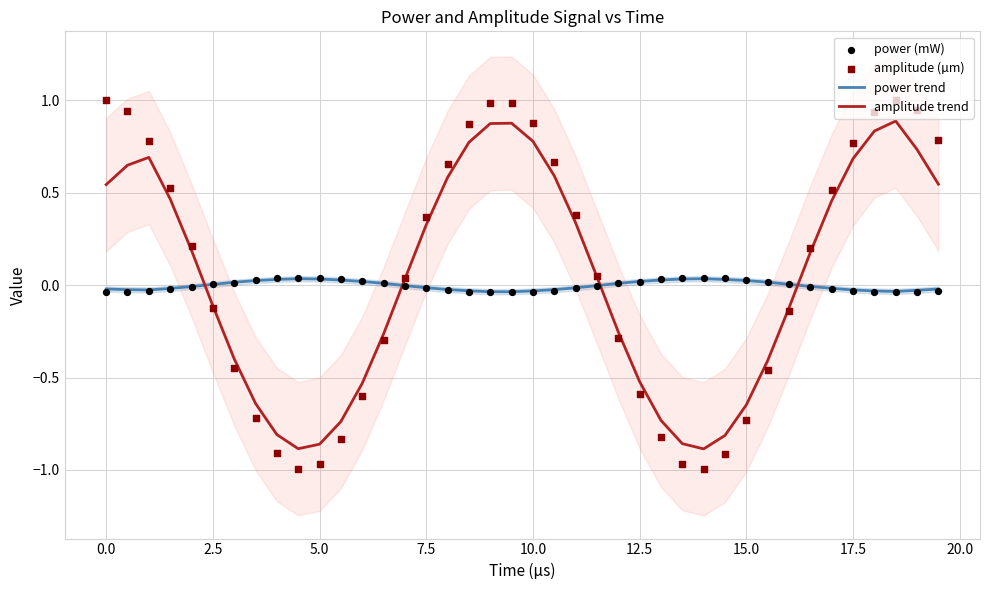

Is it true that amplitude trend equals -0.2 at 5.0?

False